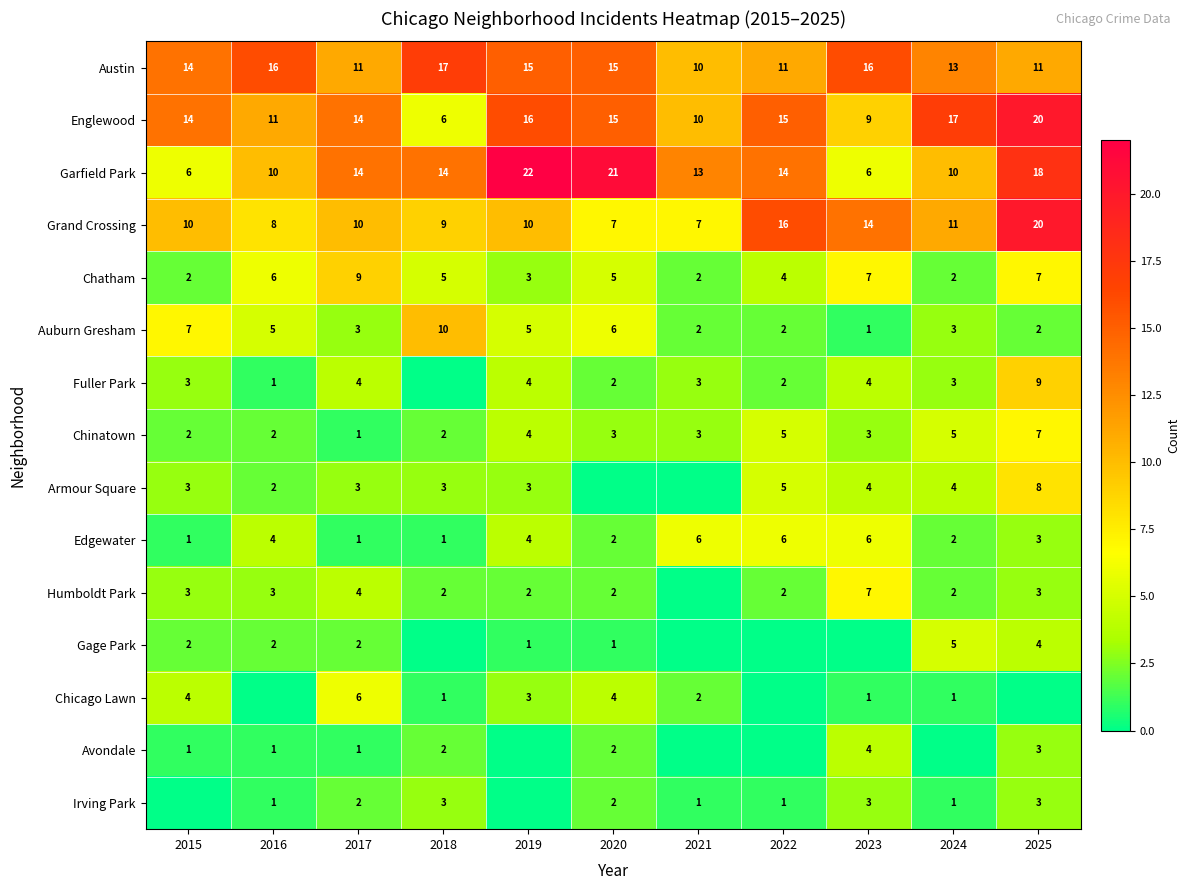

What is the sum of all Austin values?

149